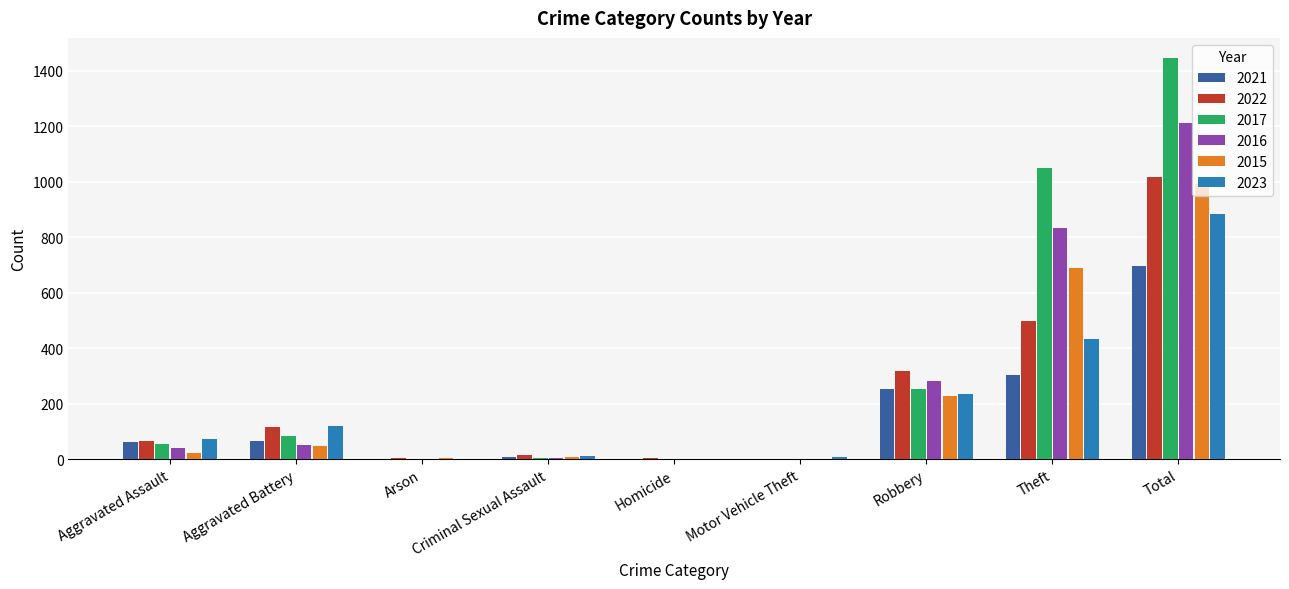

At which category does the chart reach its peak across all series?

Total